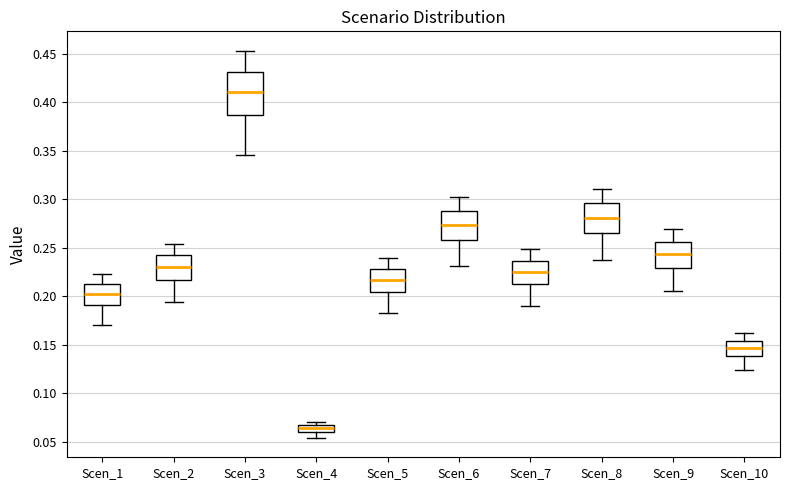

Where does the lower whisker of the box for Scen_7 end on the y-axis? The values are not printed on the chart, so give them approximately, as read against the axis.

0.190